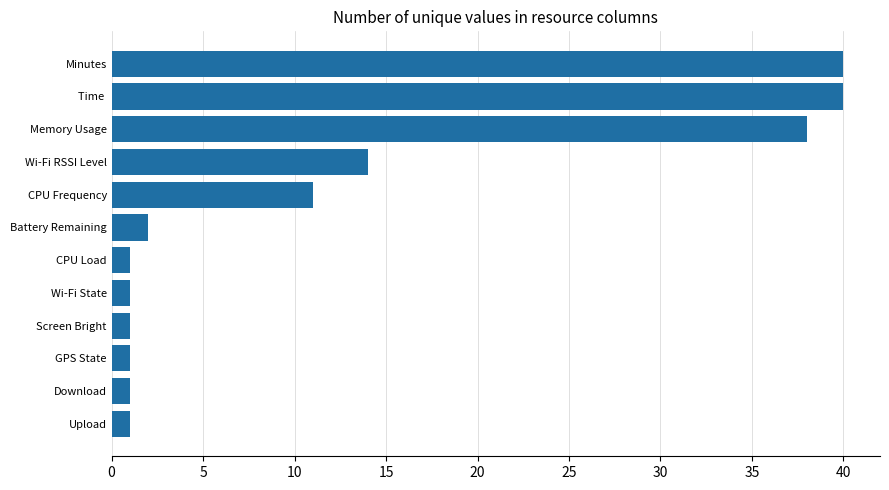

What is the average value?

13